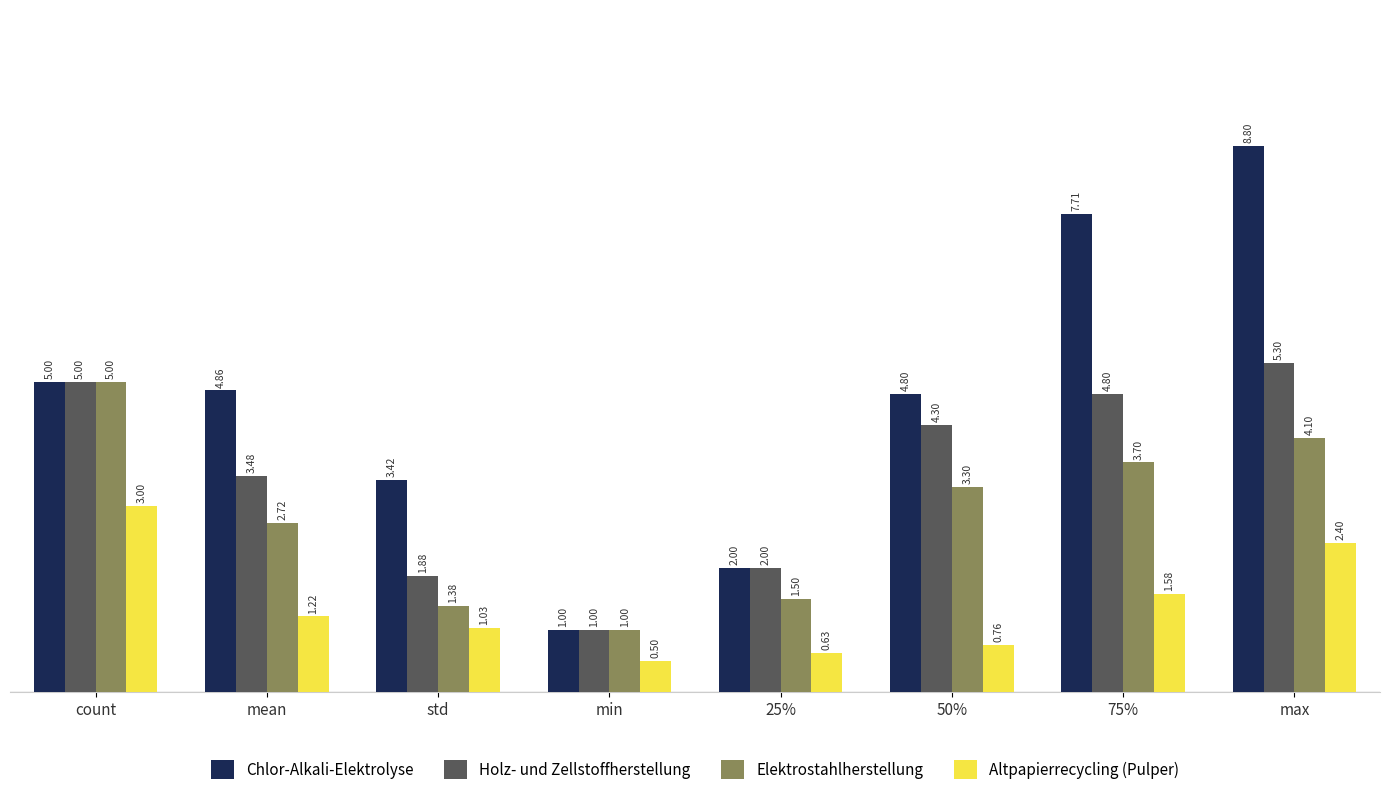

What is the label of the 6th bar from the left?

50%